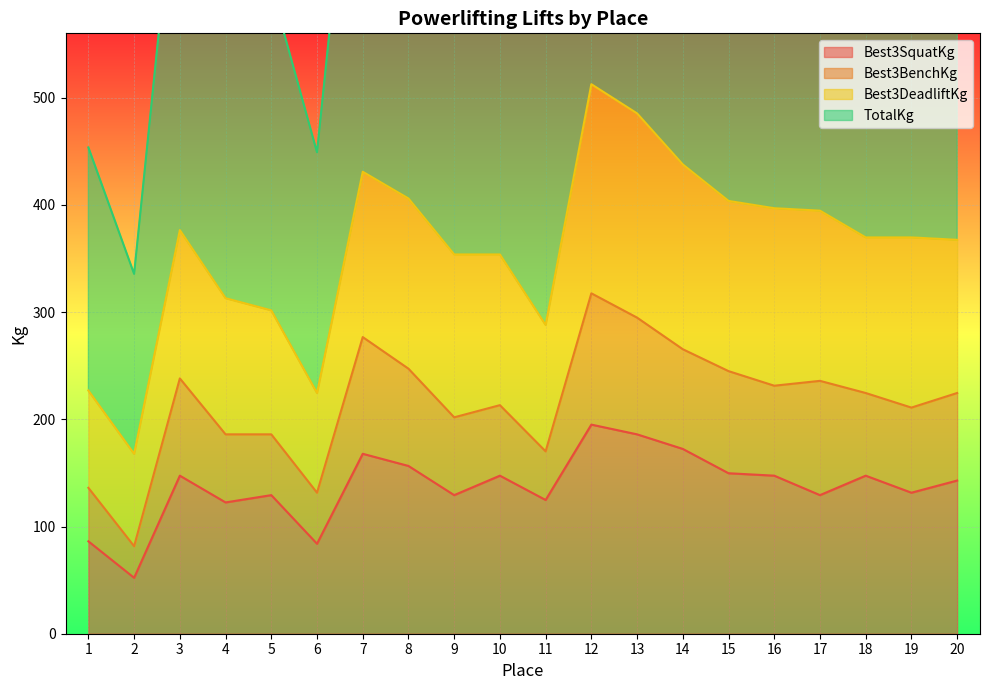

What is the difference between the second highest and second lowest values in the TotalKg series?

521.6